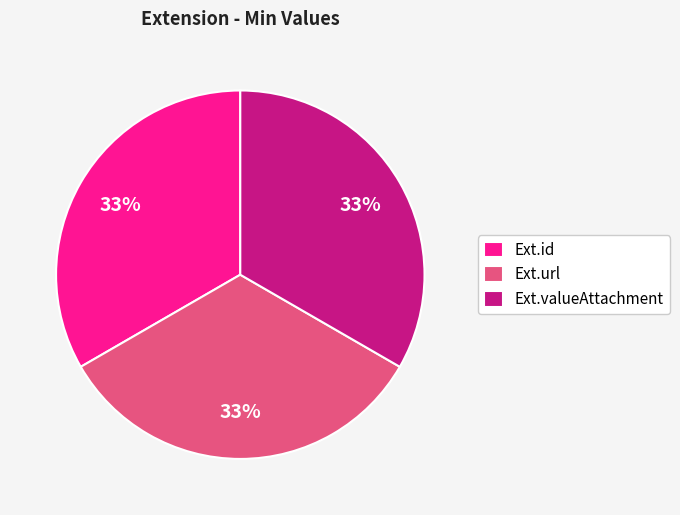

Is there a majority slice in this chart?

No